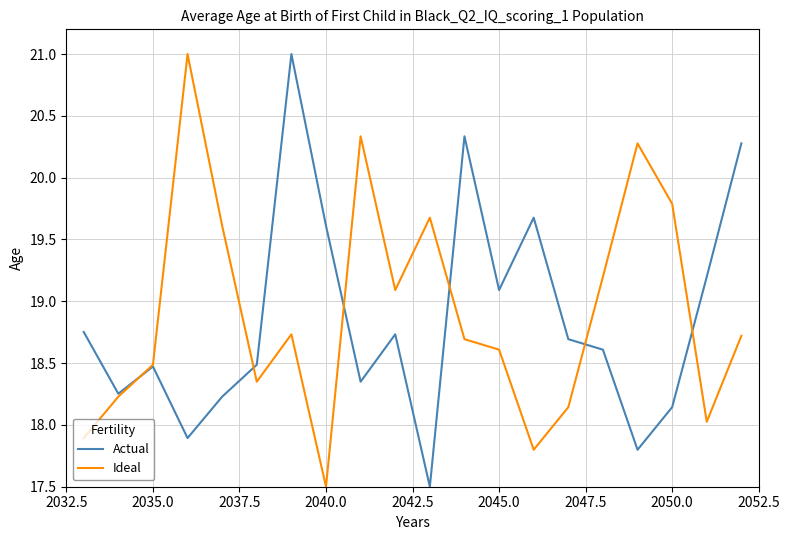

What is the maximum value shown in the chart?

21.0